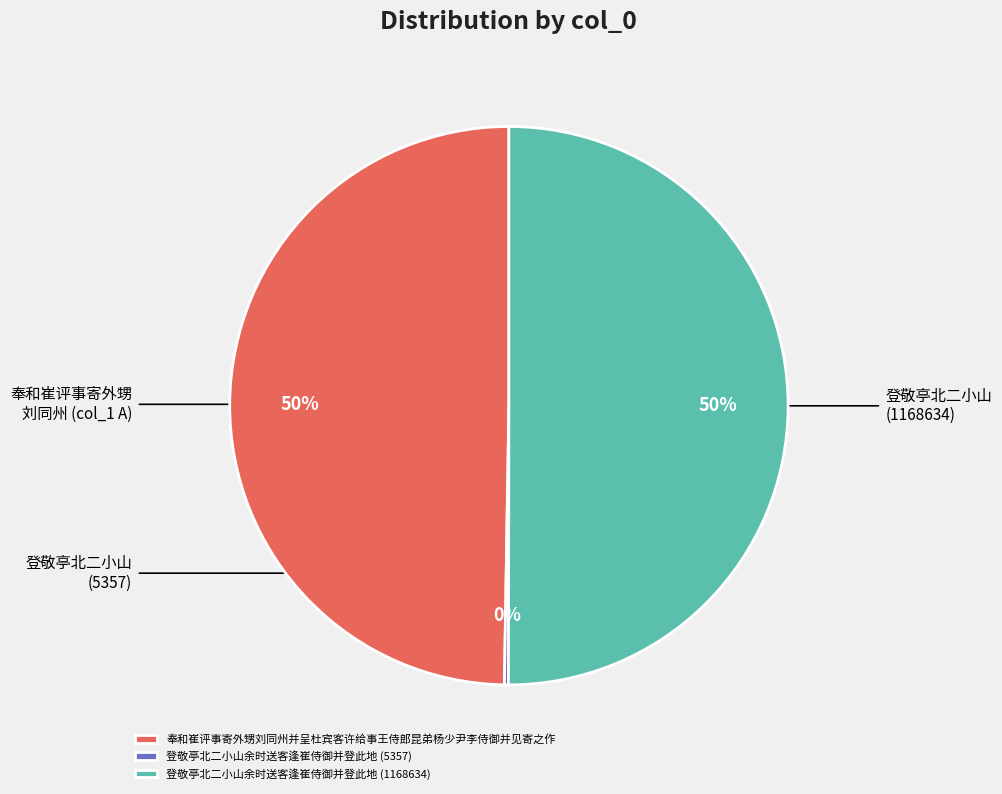

The 登敬亭北二小山余时送客逢崔侍御并登此地 (1168634) slice represents 63% of the pie. True or false?

False